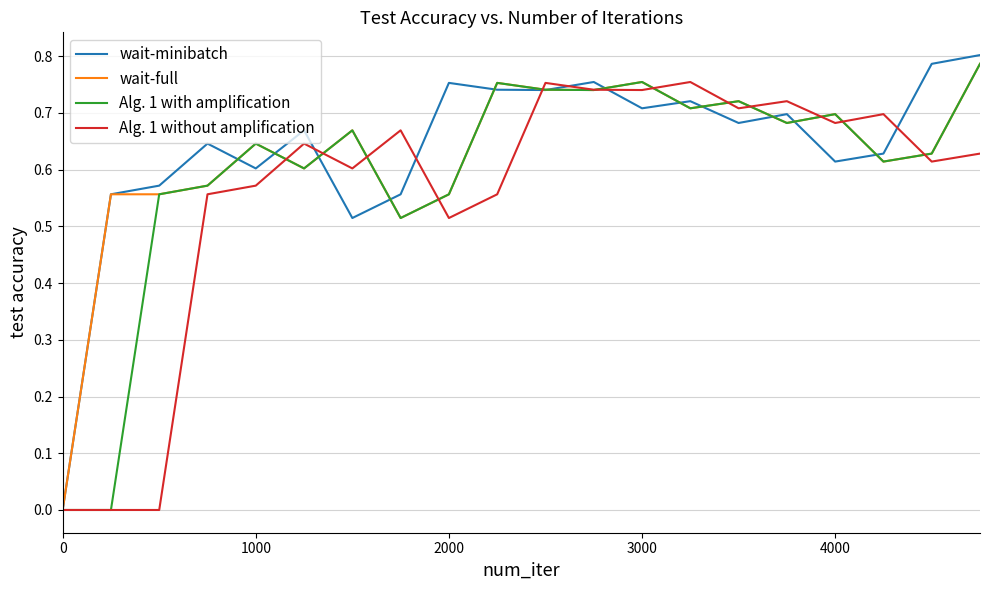

List the series in order of their overall mean, highest first.

wait-minibatch, wait-full, Alg. 1 with amplification, Alg. 1 without amplification